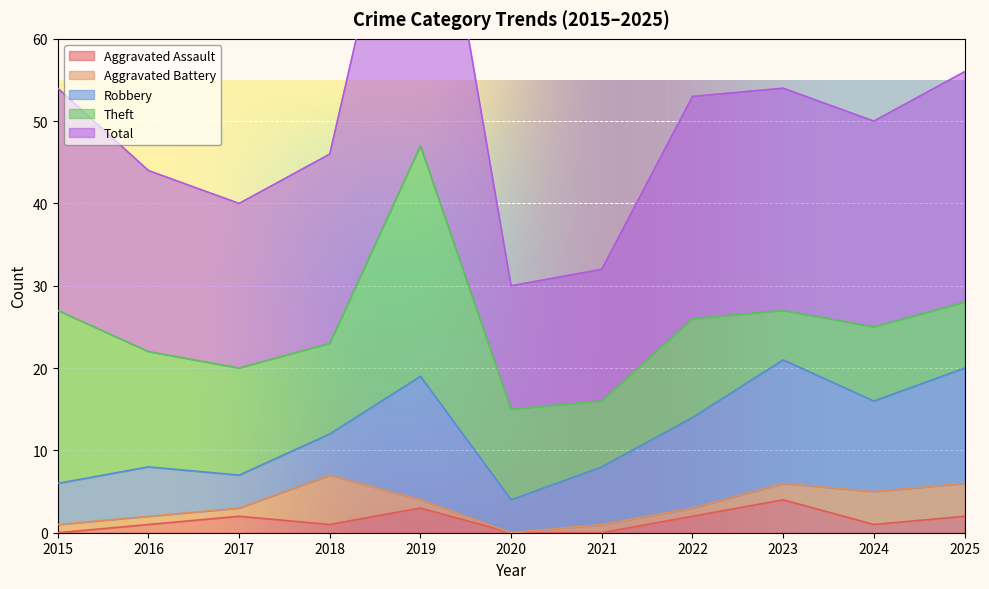

Reading left to right, what are all the values shown in this chart?

Aggravated Assault: 2015=0	2016=1	2017=2	2018=1	2019=3	2020=0	2021=0	2022=2	2023=4	2024=1	2025=2
Aggravated Battery: 2015=1	2016=1	2017=1	2018=6	2019=1	2020=0	2021=1	2022=1	2023=2	2024=4	2025=4
Robbery: 2015=5	2016=6	2017=4	2018=5	2019=15	2020=4	2021=7	2022=11	2023=15	2024=11	2025=14
Theft: 2015=21	2016=14	2017=13	2018=11	2019=28	2020=11	2021=8	2022=12	2023=6	2024=9	2025=8
Total: 2015=27	2016=22	2017=20	2018=23	2019=47	2020=15	2021=16	2022=27	2023=27	2024=25	2025=28